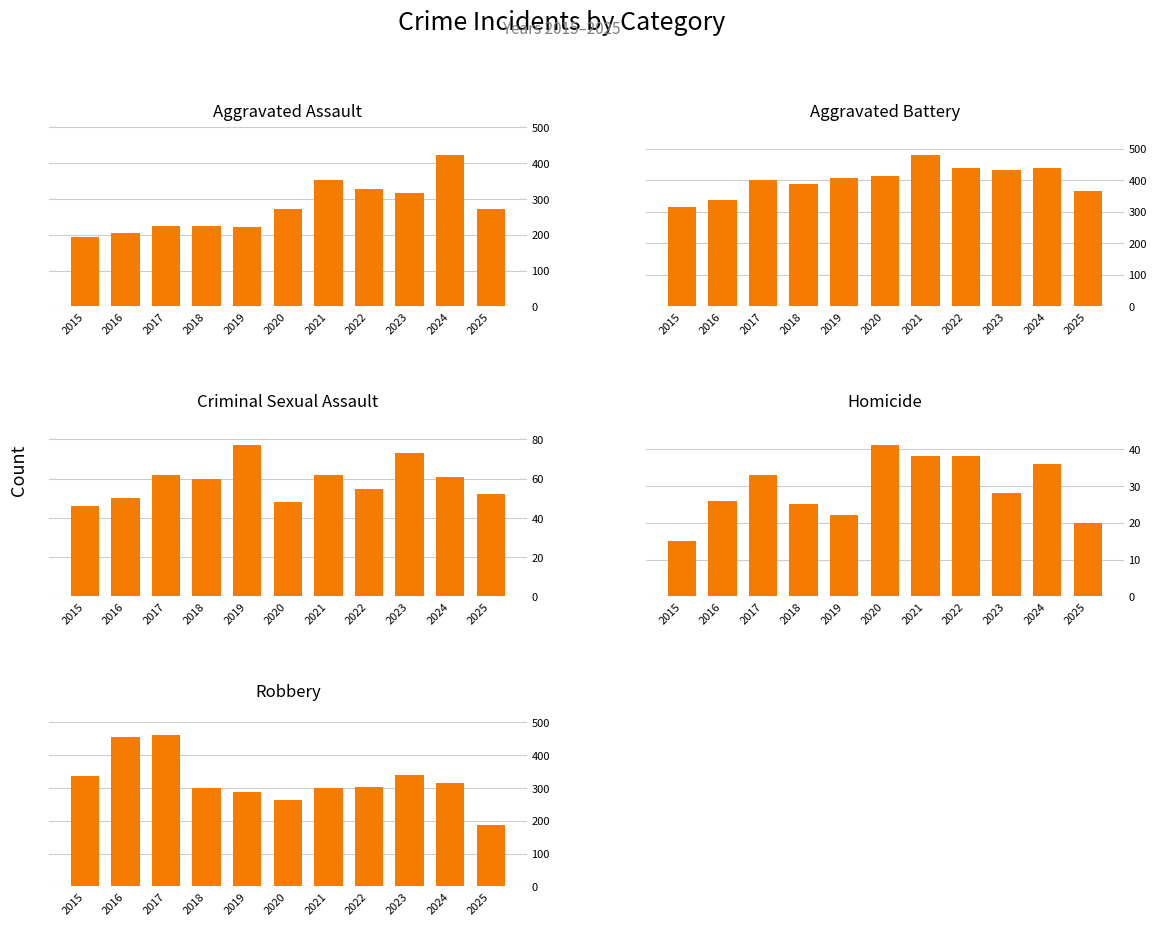

What is the greatest value displayed?

479